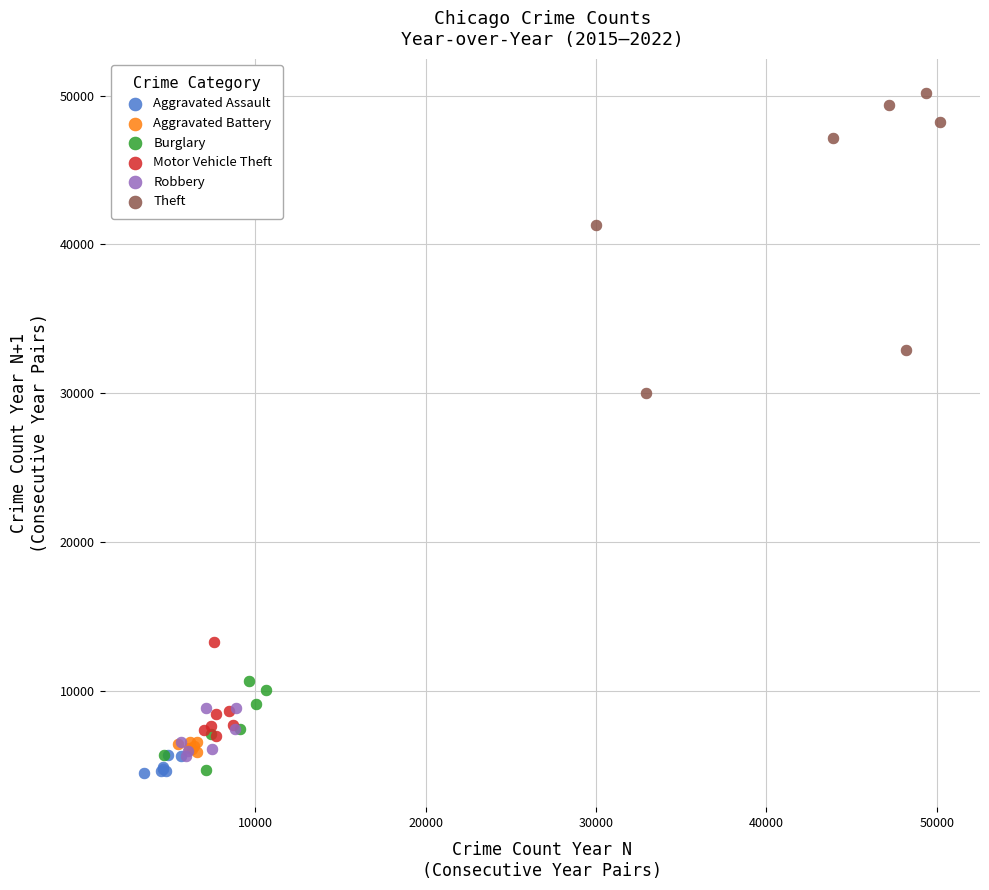

What are all the series names shown in the legend?

Aggravated Assault, Aggravated Battery, Burglary, Motor Vehicle Theft, Robbery, Theft